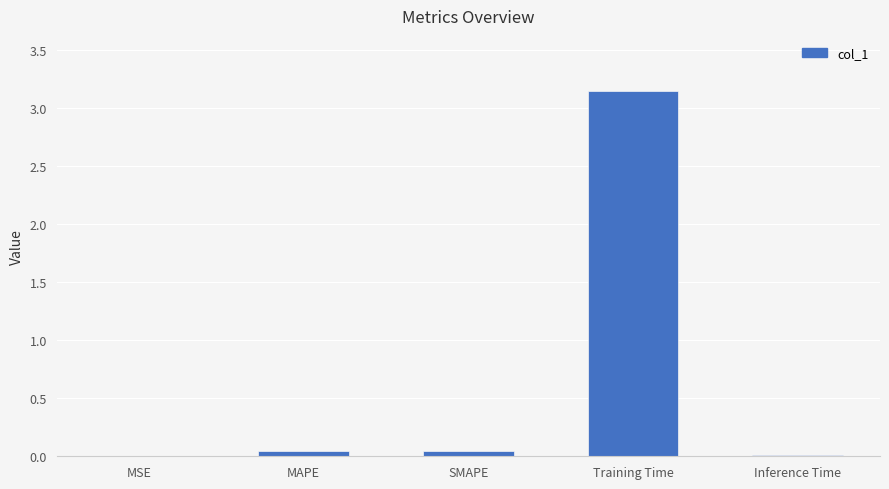

What is the sum of all values?

3.3